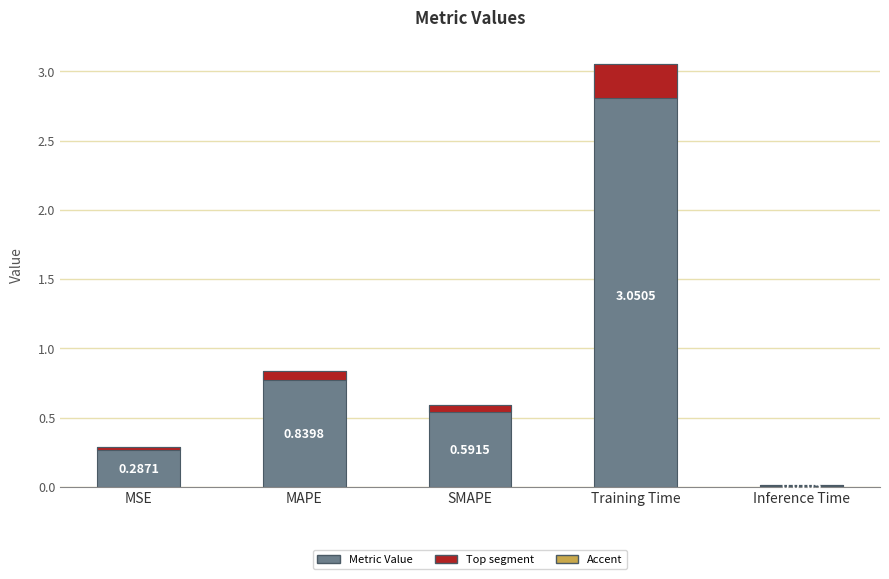

Reading left to right, extract all data points from this chart.

0.3	0.8	0.6	3.1	0.0